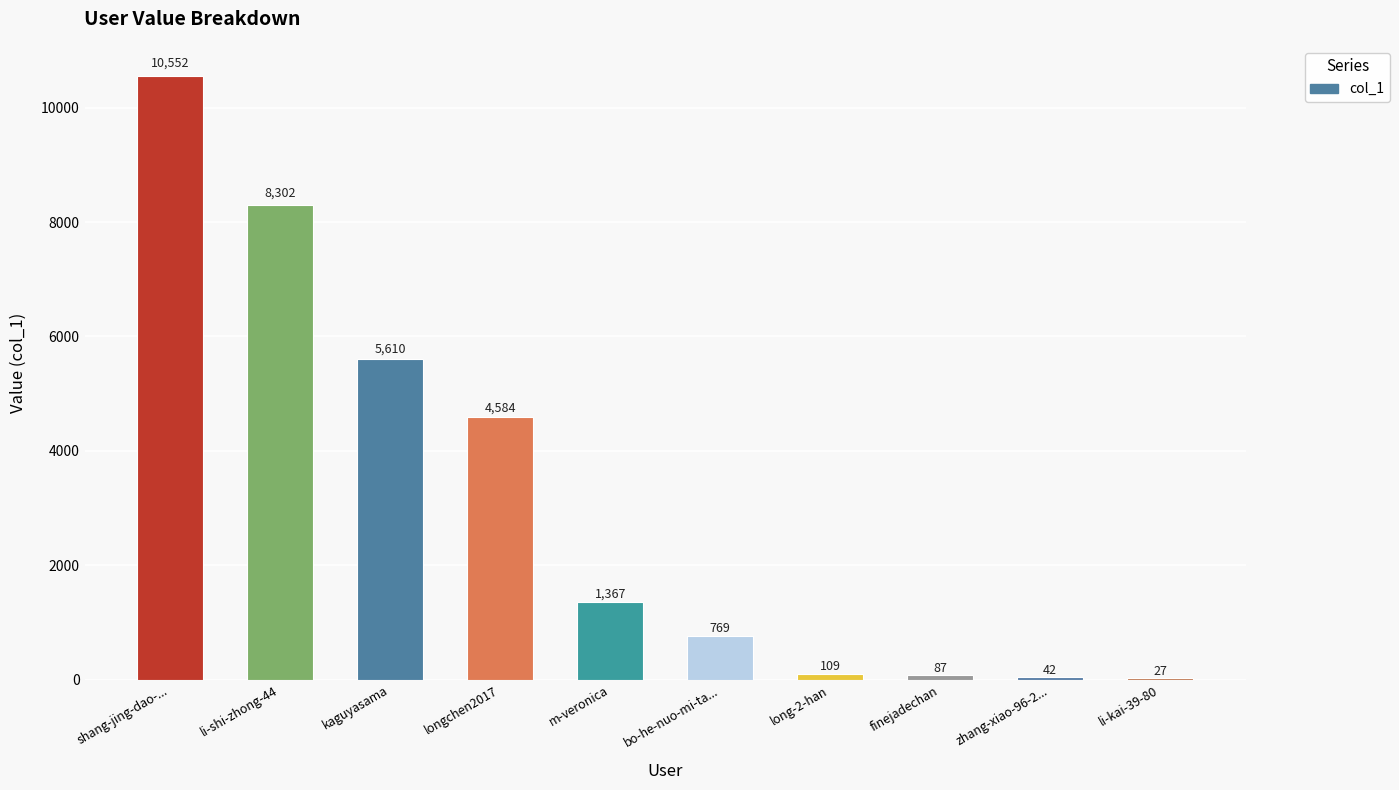

What is the maximum value shown in the chart?

10552